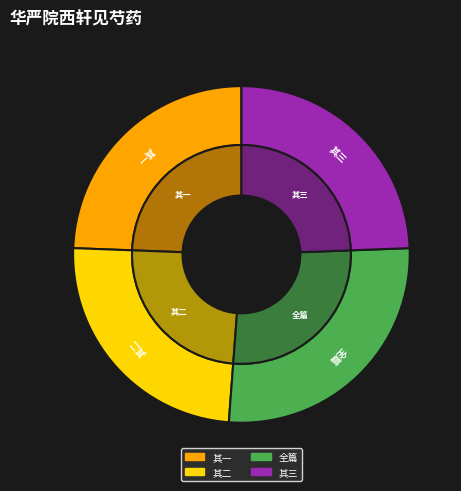

Does 华严院西轩见芍药两枝追想吉祥赏花慨然有感寄呈才翁 其二 represent more than half of the total?

No